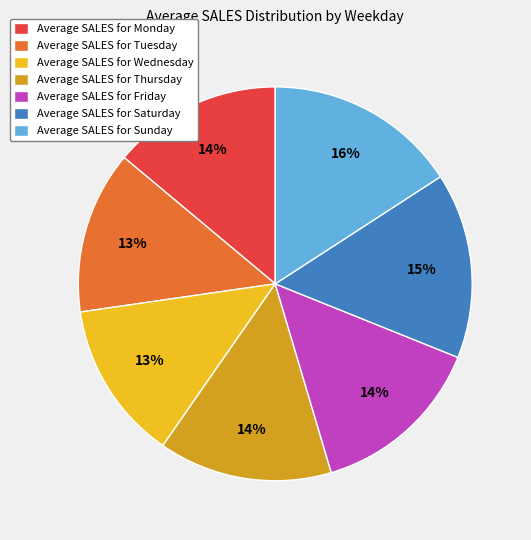

Does any single category account for the majority?

No